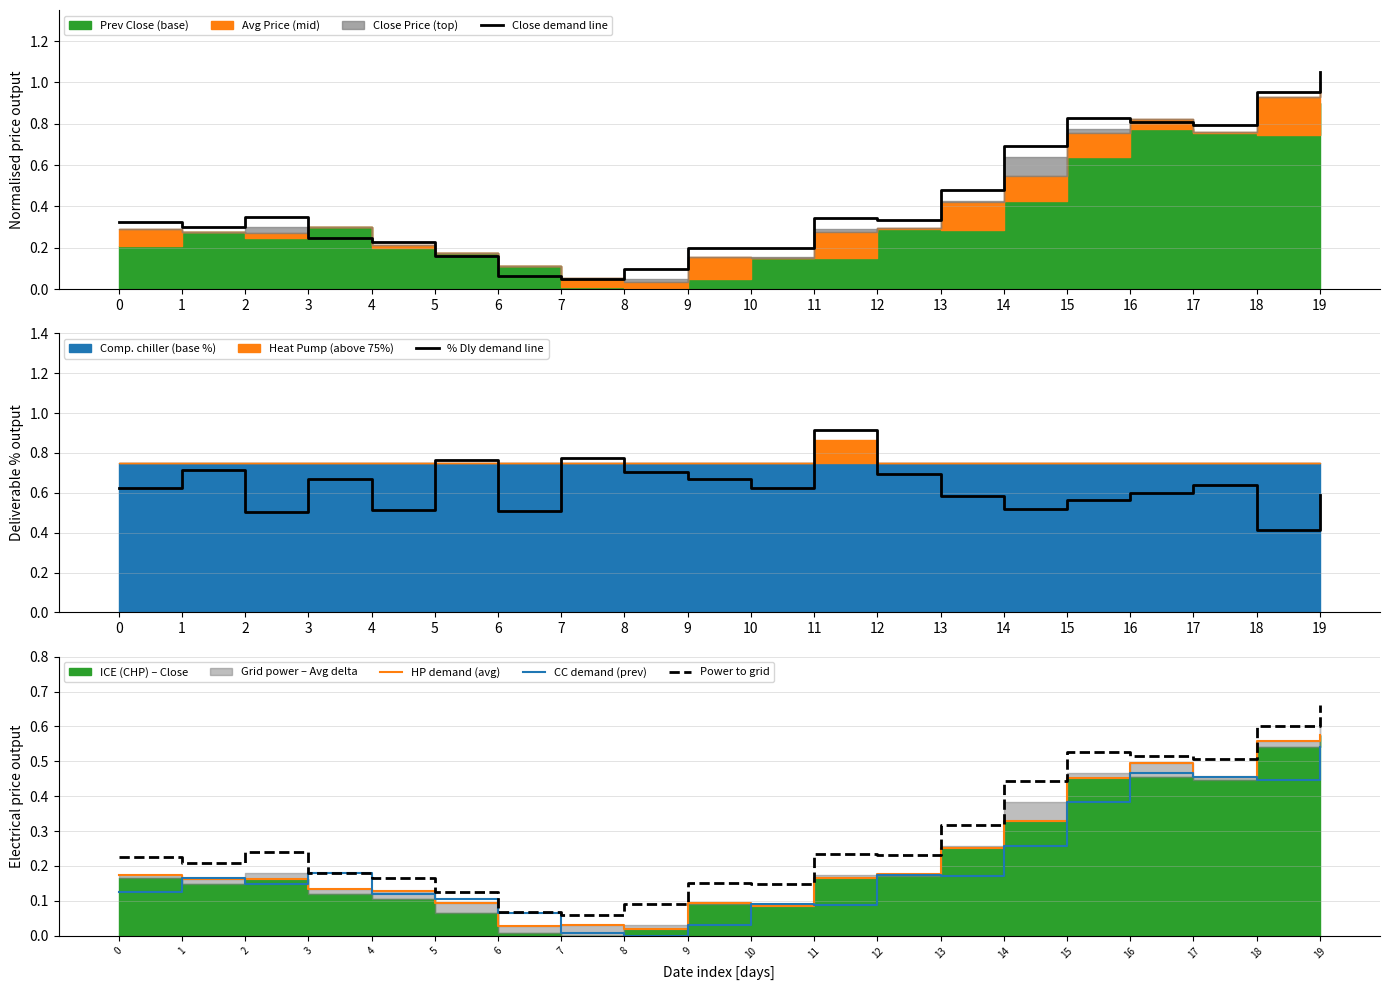

Where is the first local maximum for Close demand line?

2